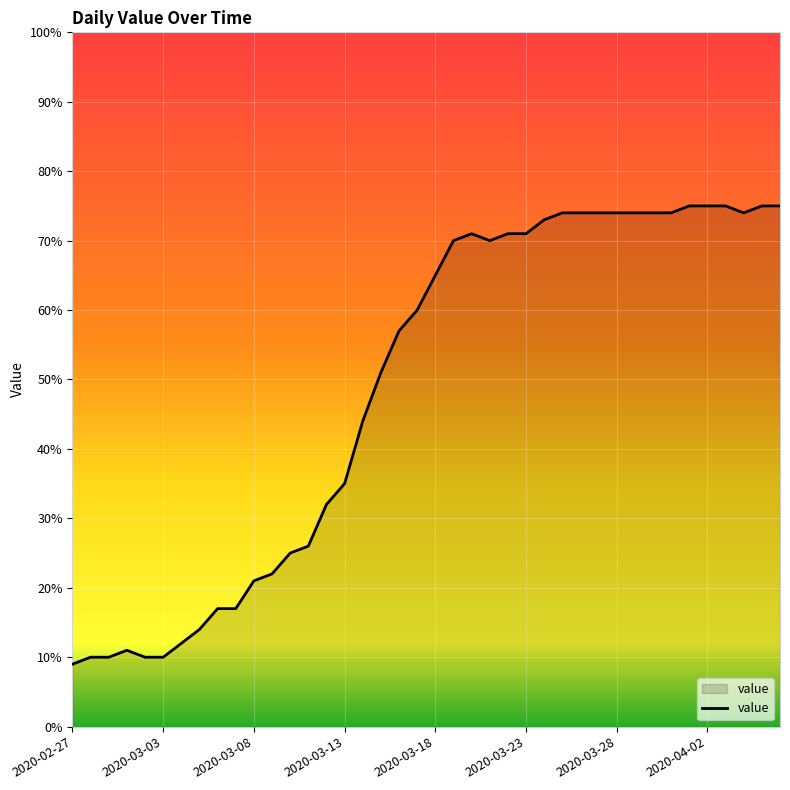

What is the difference between the maximum and minimum values?

66